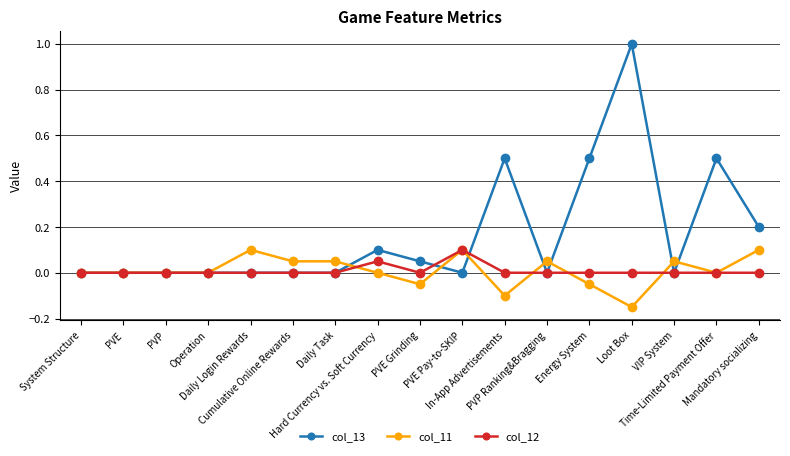

What is the label of the 2nd point from the left?

PVE